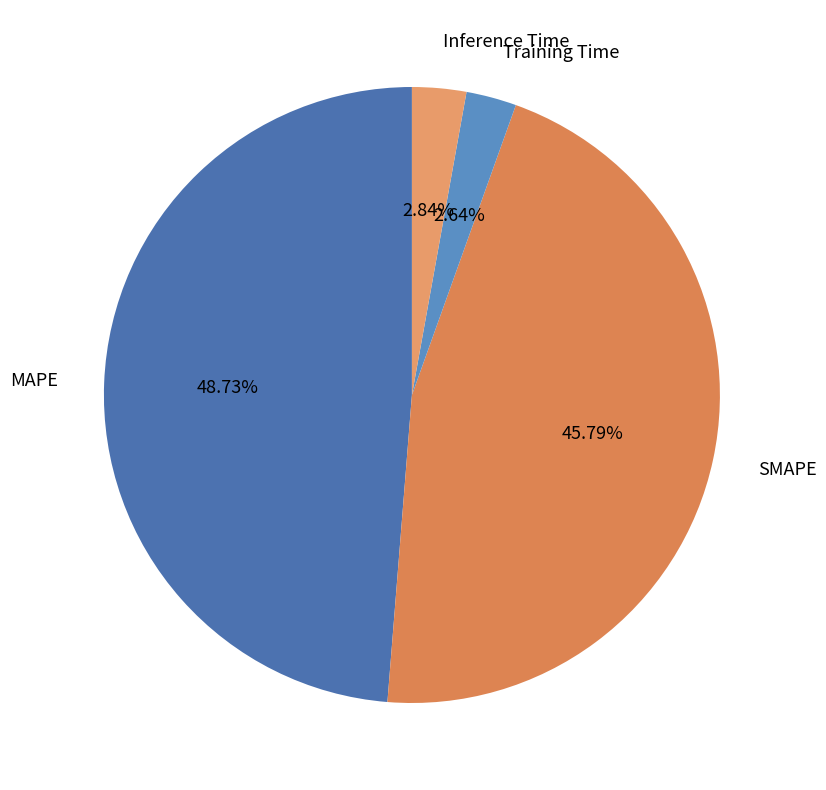

The SMAPE slice represents 46% of the pie. True or false?

True